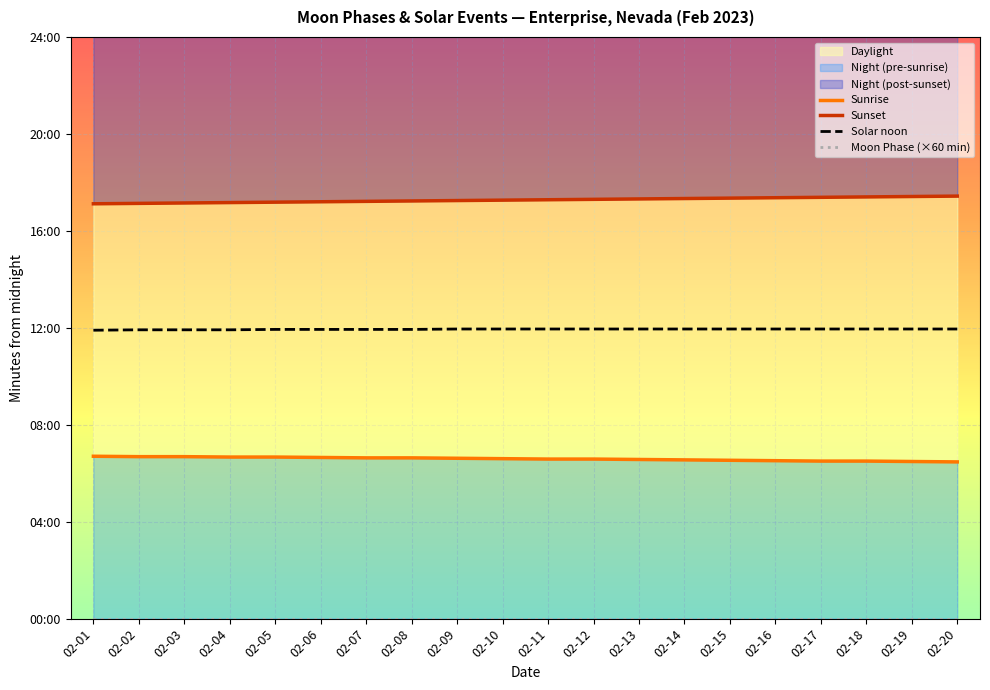

How many data points does each series have?

20